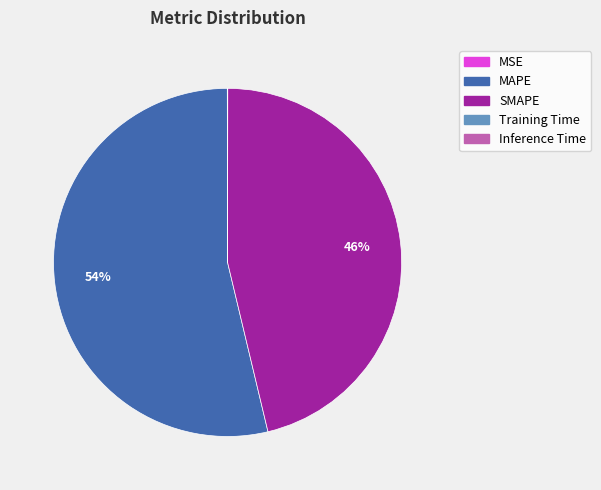

To the nearest percent, what is the difference between the largest and smallest slice percentages?

54%